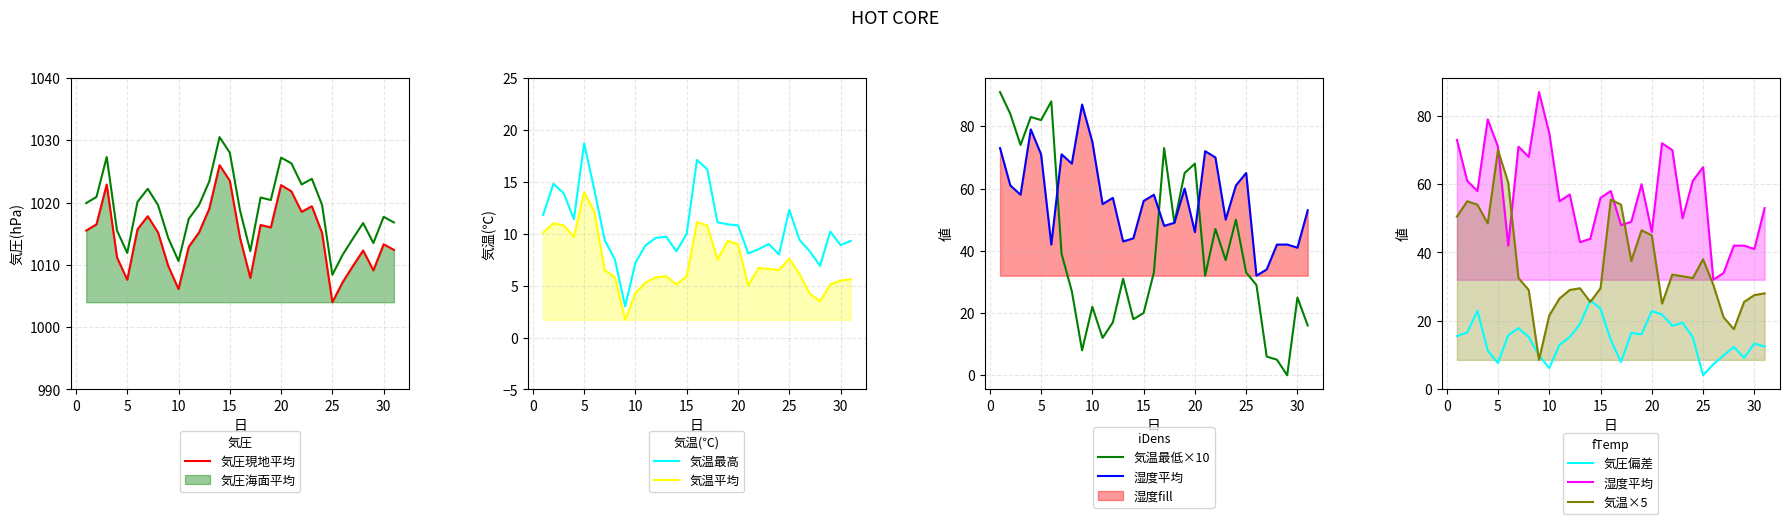

Is the value of 気温(℃)平均 at 3 greater than the value of 気圧(hPa)海面平均 at 24?

No